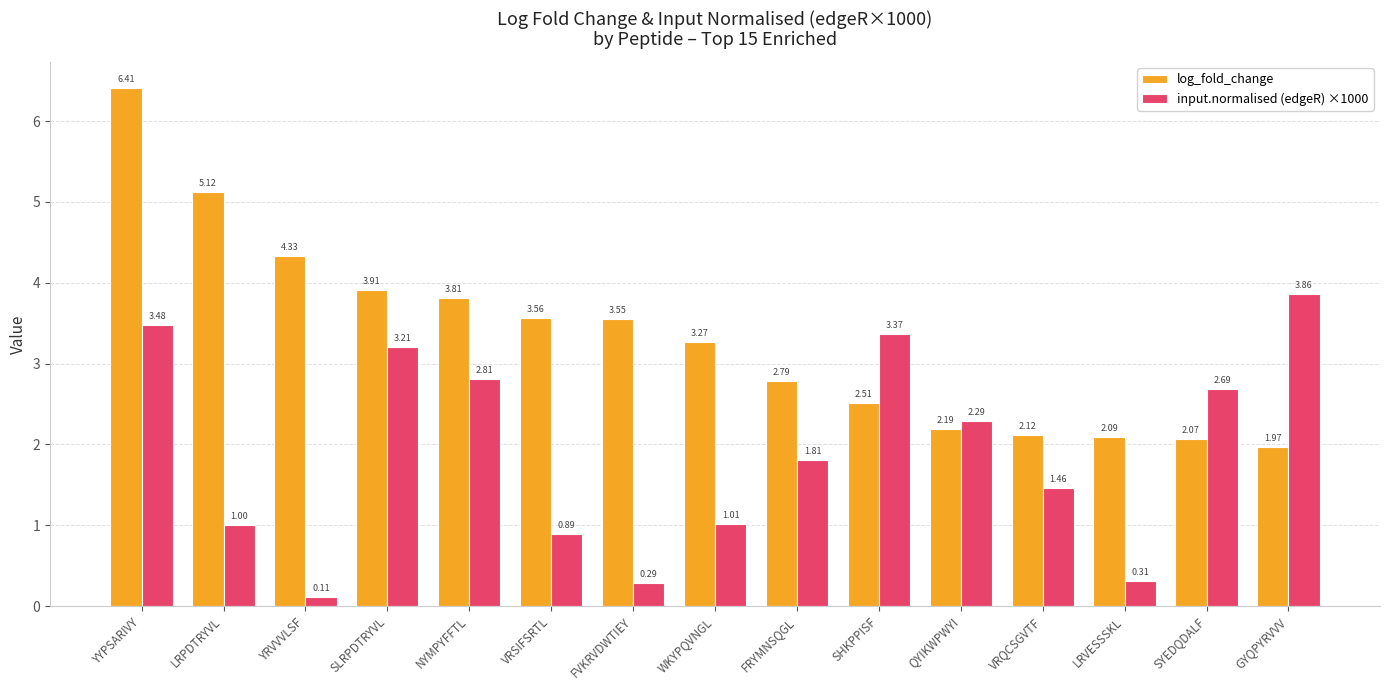

What is the value of the log_fold_change bar at the 2nd from the left?

5.1